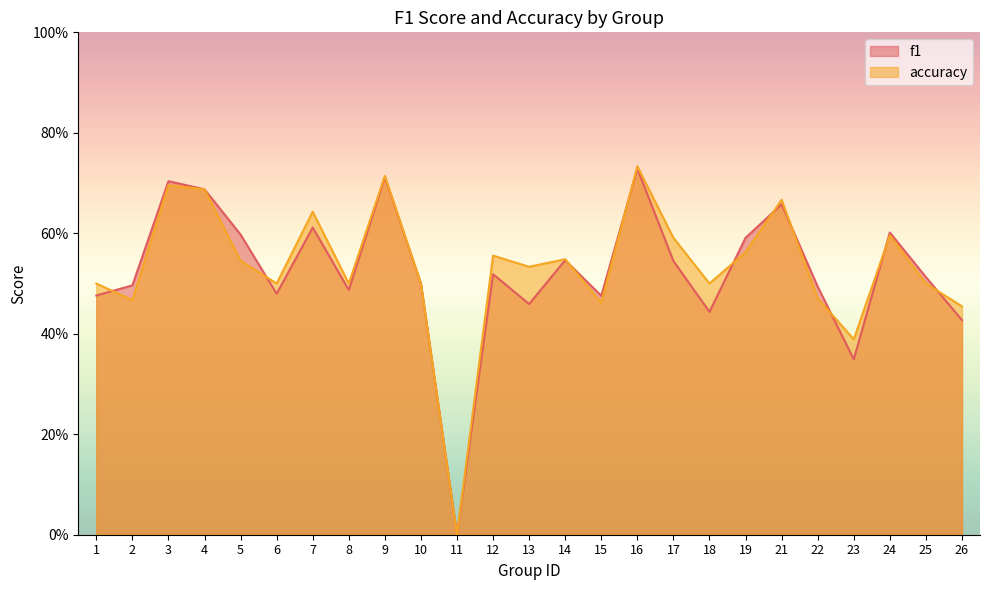

True or false: accuracy has a value of 1.0 at 12.

False